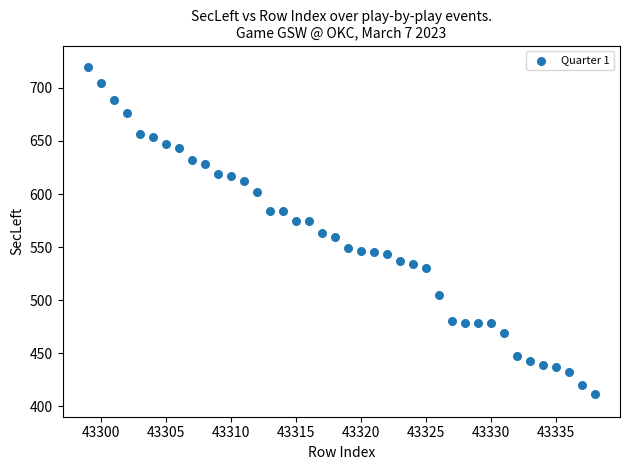

What is the range of Y values (max minus min)?

309